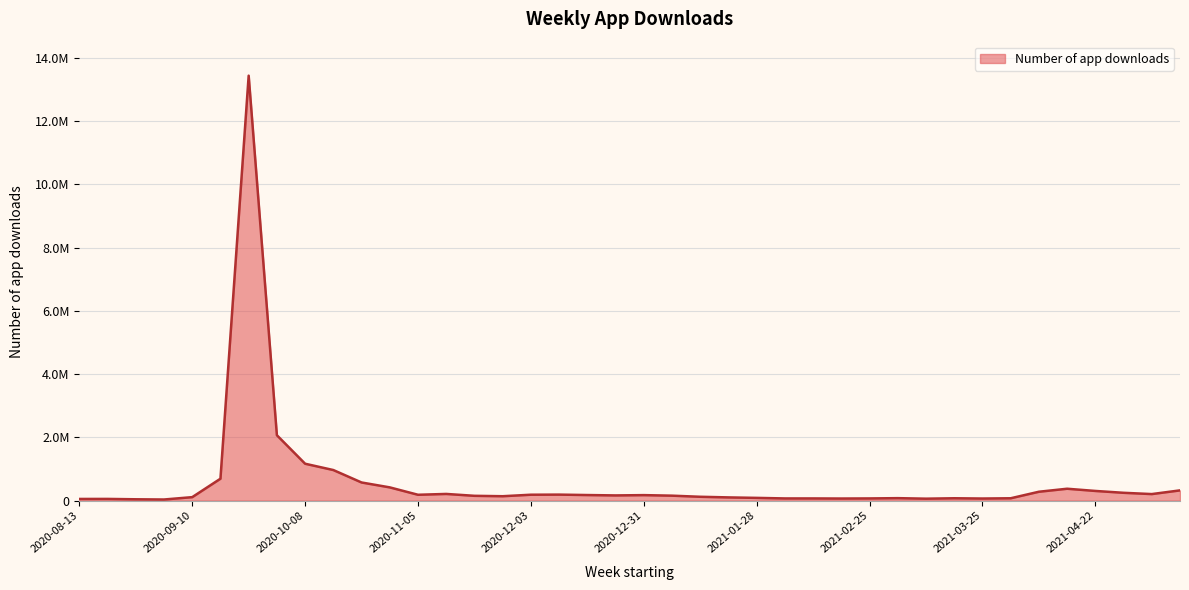

At which category does the data reach its first local peak?

2020-08-20